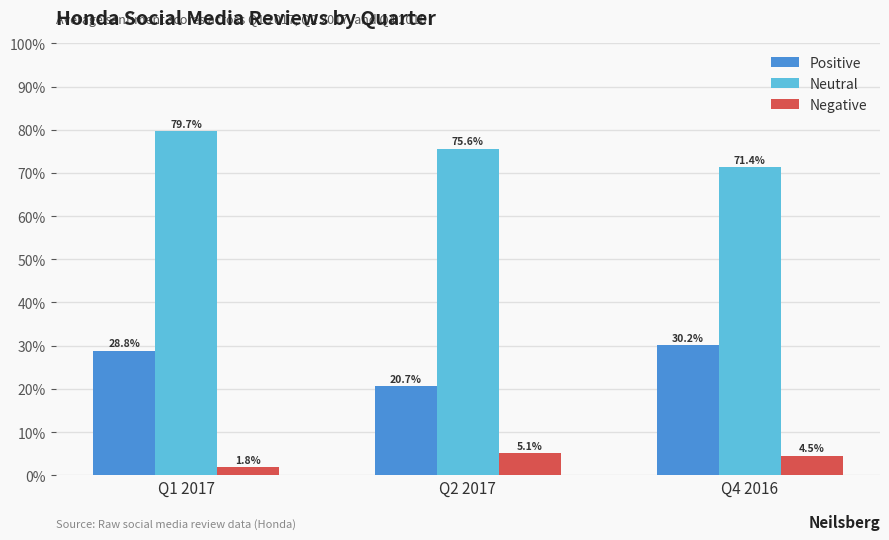

At which label does Positive reach its peak?

Q4 2016